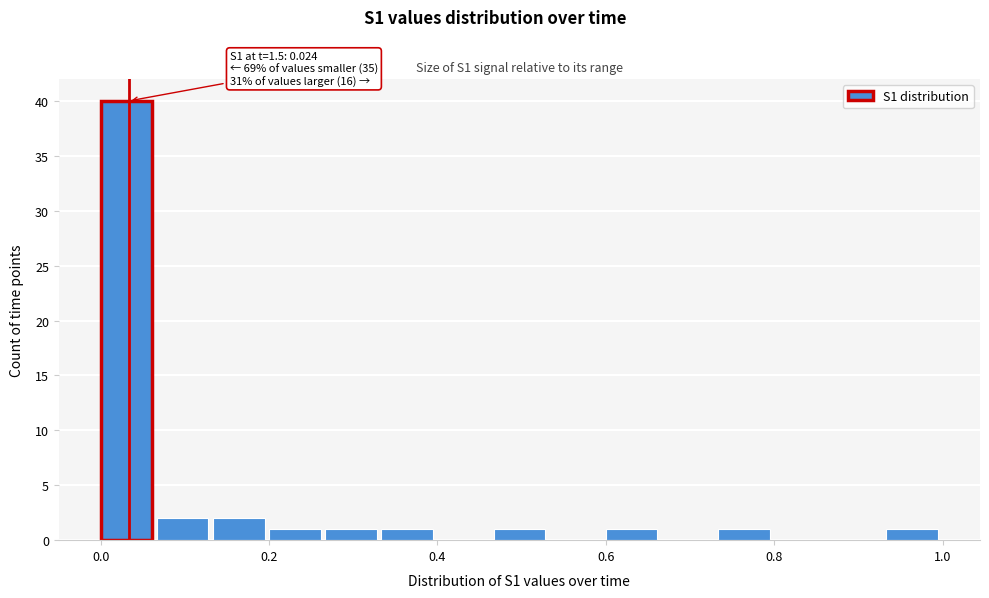

Around what value on the x-axis is the tallest bar? Give the approximate position of its centre, as read against the axis.

0.04